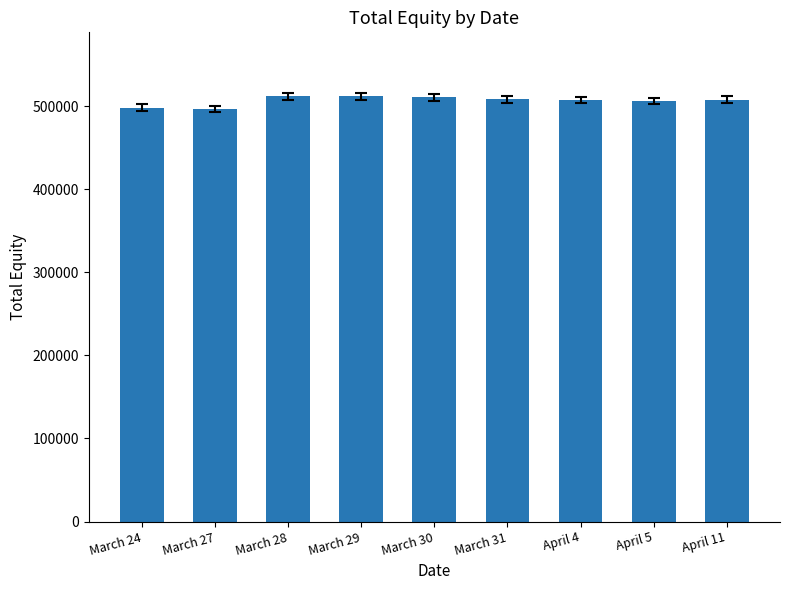

True or false: the data shows 745711.0 at March 24.

False